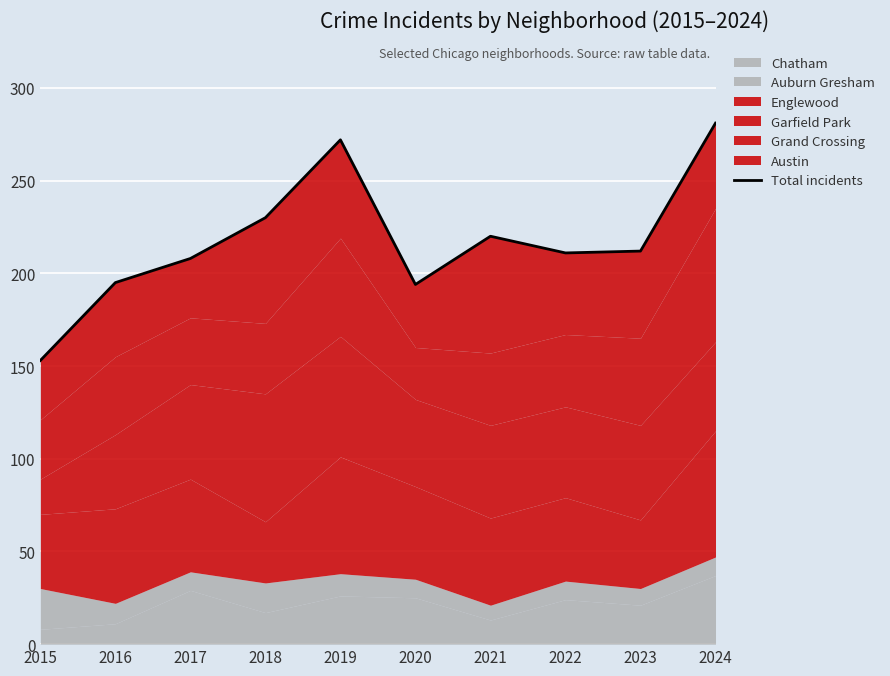

Reading left to right, extract all data points from this chart.

2015=153	2016=195	2017=208	2018=230	2019=272	2020=194	2021=220	2022=211	2023=212	2024=281